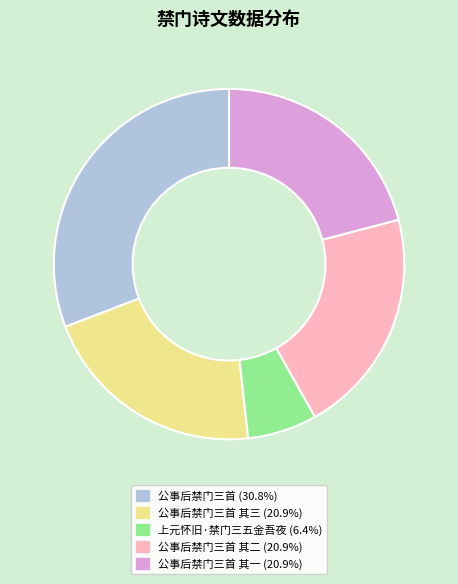

Is there a majority slice in this chart?

No